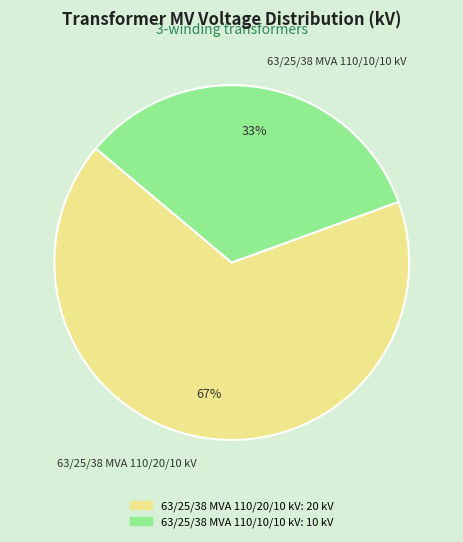

How many slices are in this pie chart?

2